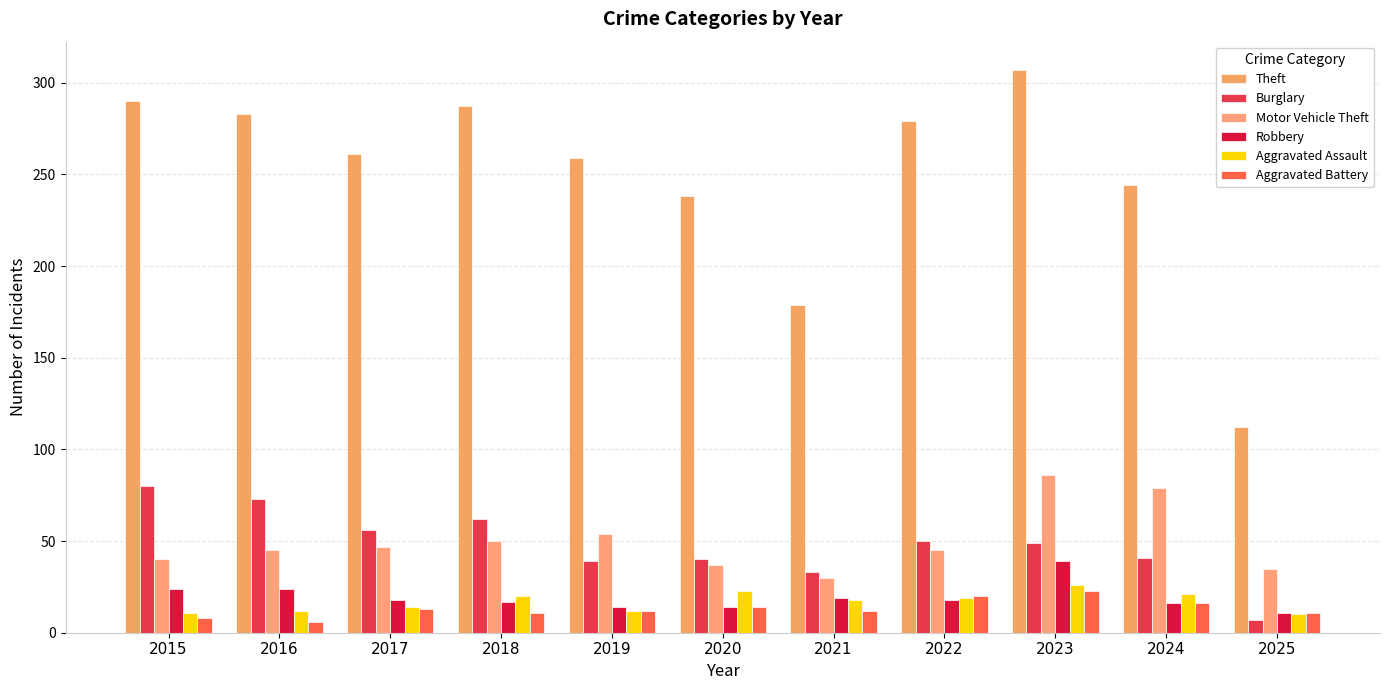

Which series changed the most between 2017 and 2024?

Motor Vehicle Theft